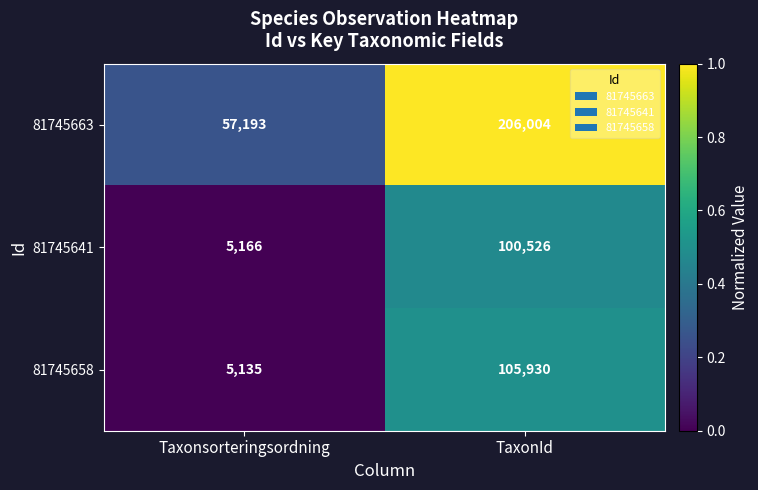

Rank the series at Taxonsorteringsordning from highest to lowest value.

81745663, 81745641, 81745658